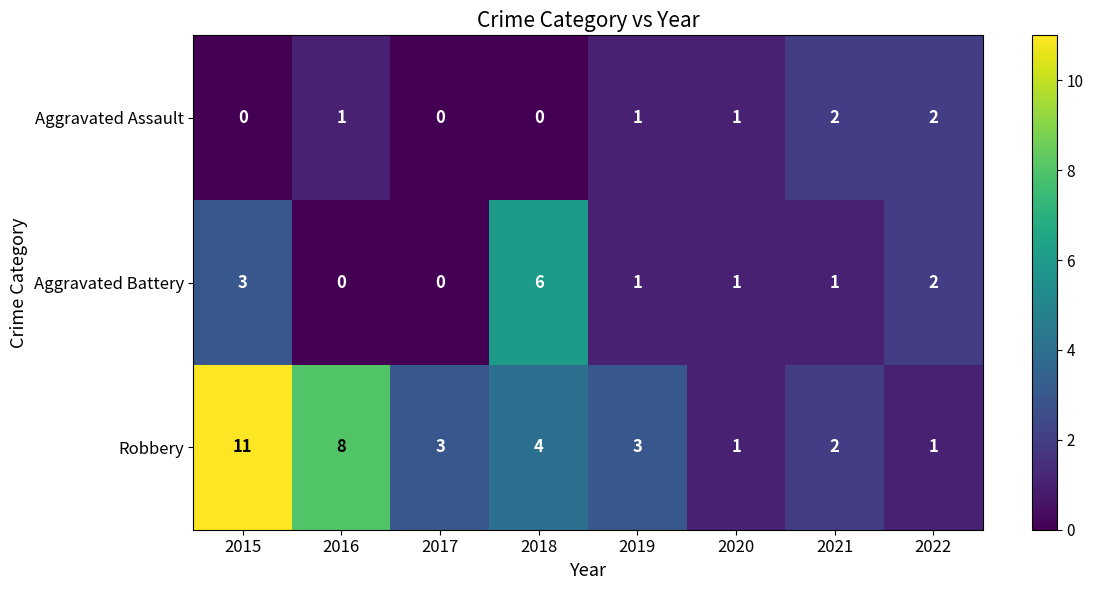

What is the approximate value of Aggravated Battery at 2015?

3